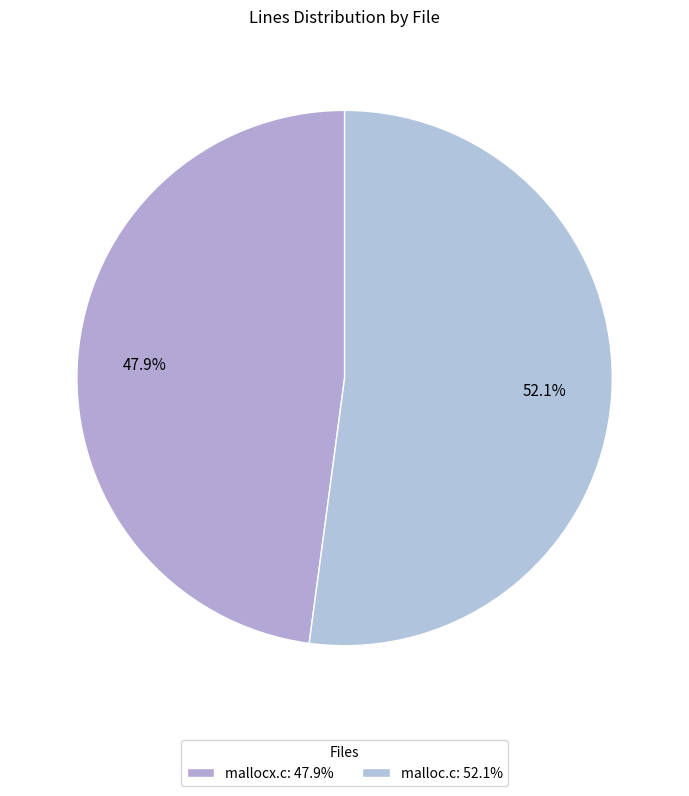

Which category has the biggest portion of the pie?

malloc.c